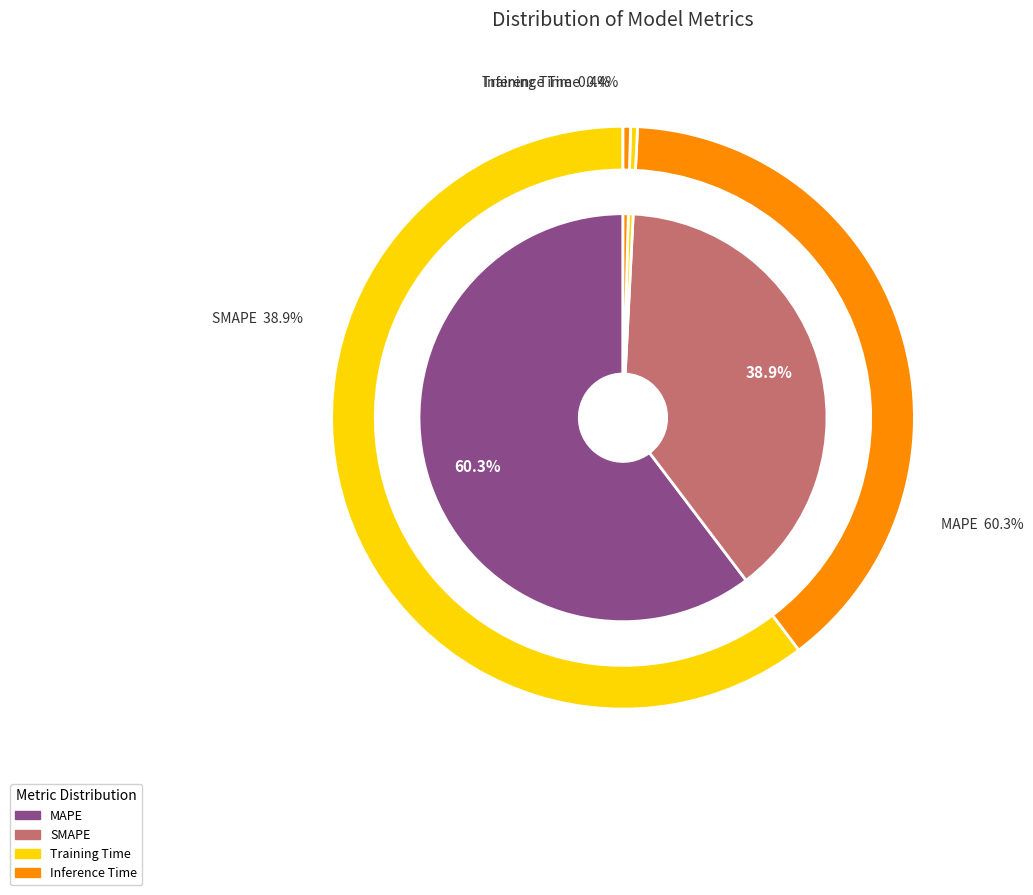

True or false: SMAPE accounts for 39% of the total.

True